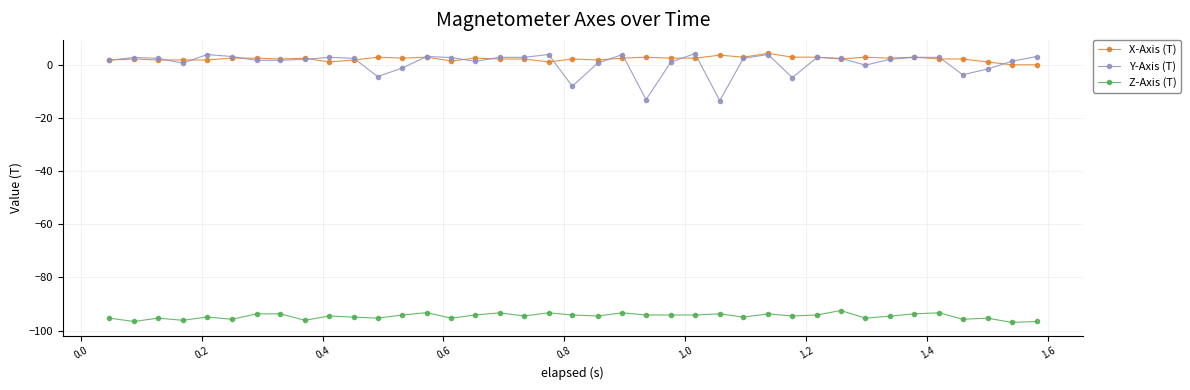

True or false: X-Axis (T) and Z-Axis (T) cross at least once.

False